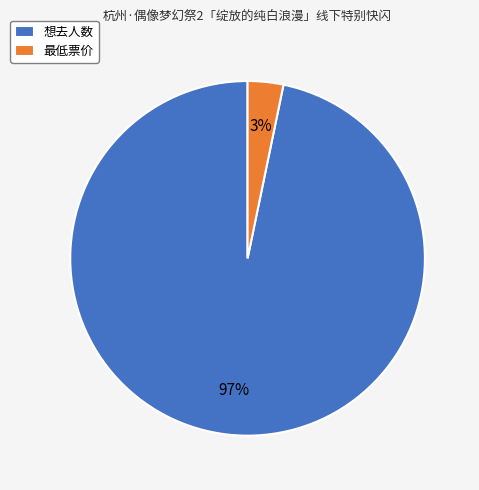

True or false: 想去人数 accounts for 97% of the total.

True